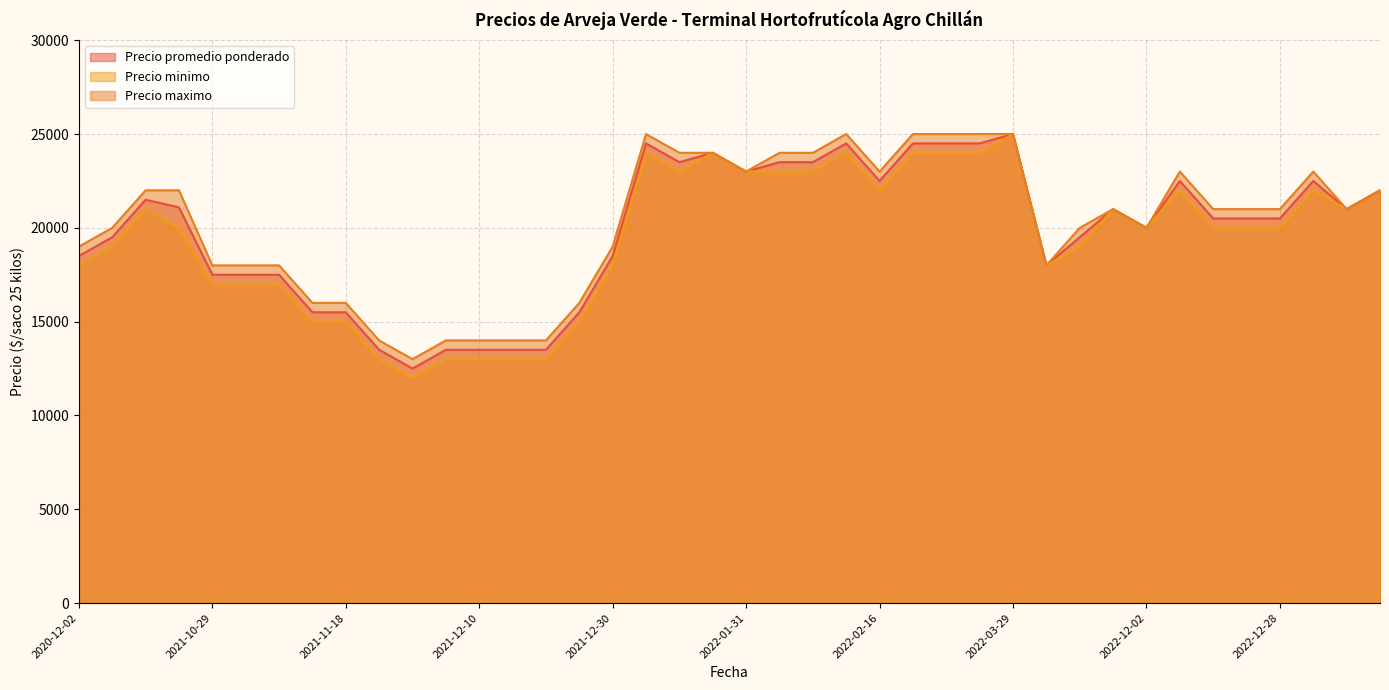

What is the difference between the highest and lowest values at 2021-11-18?

1000